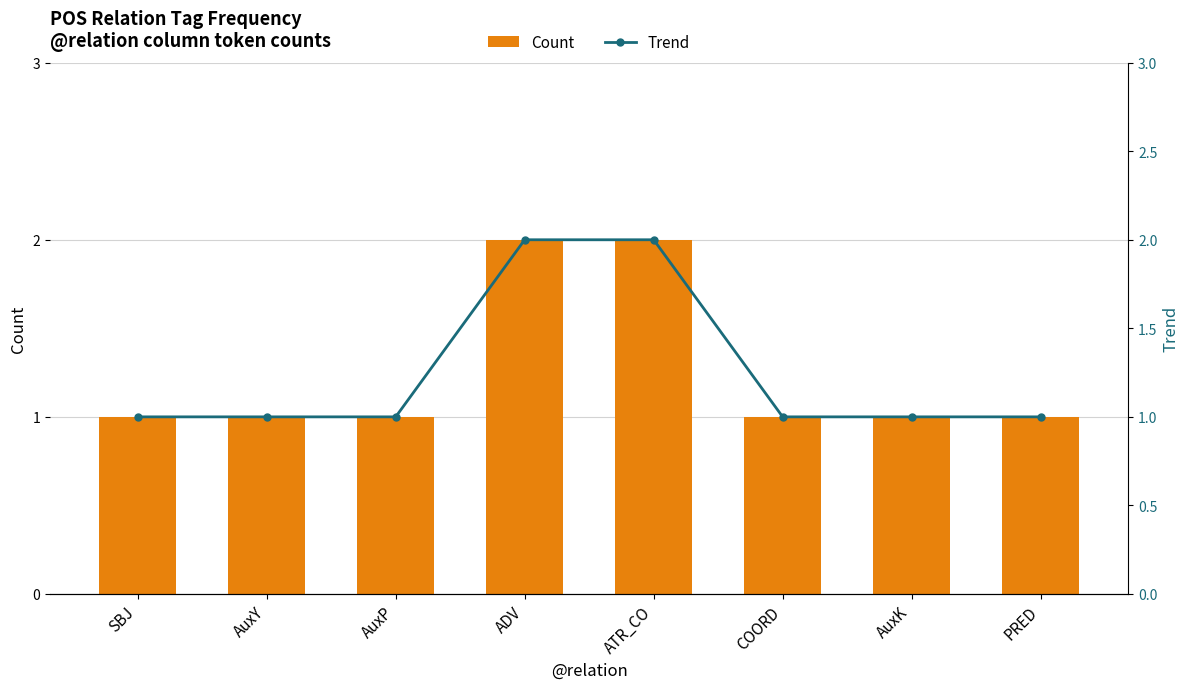

At how many categories does at least one series exceed 1?

2